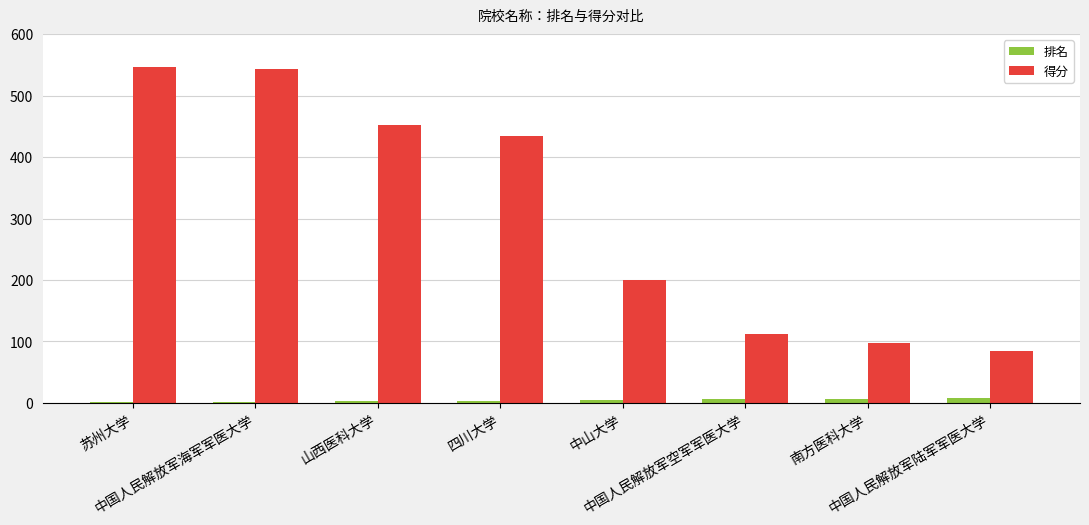

What is the sum of the 排名 values at 中国人民解放军空军军医大学 and 苏州大学?

7